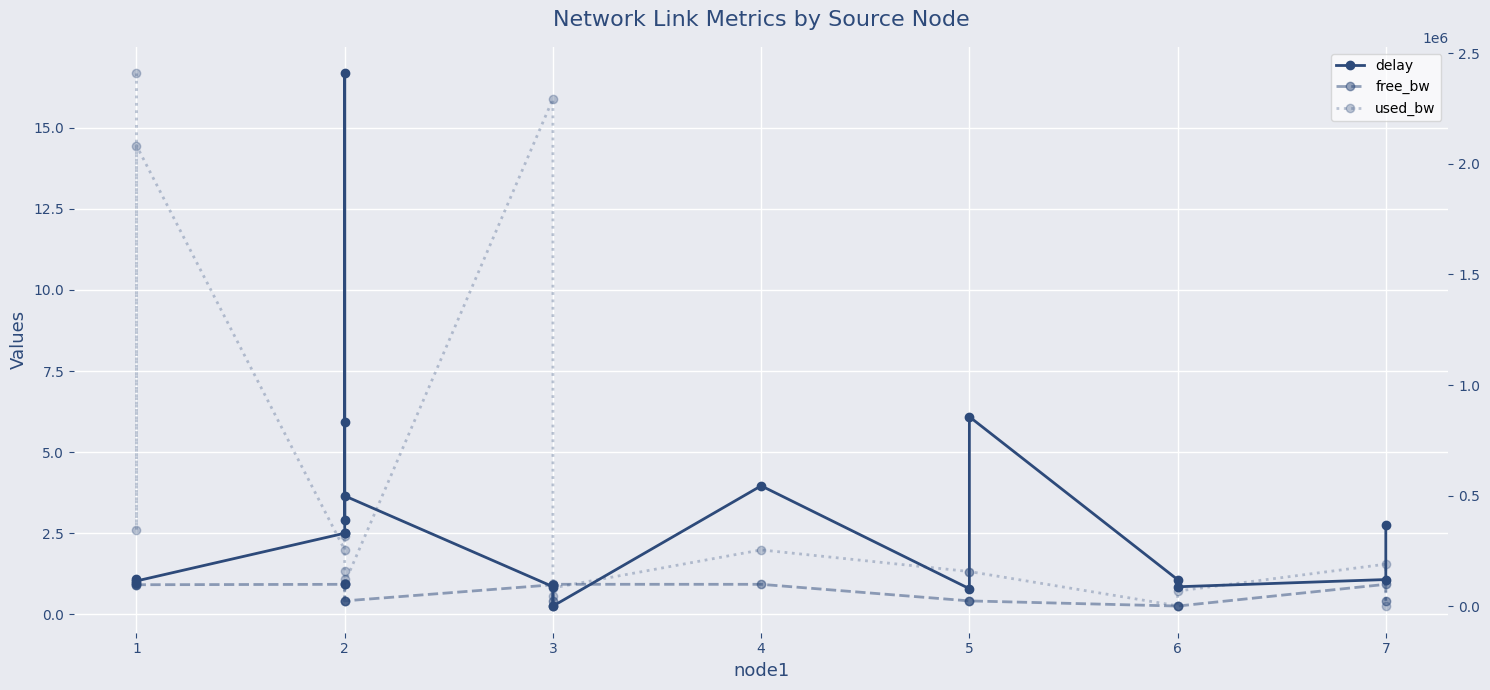

Reading right to left, transcribe all the data shown in this chart.

delay: 2.8	1.1	0.9	1.1	6.1	0.8	4.0	0.3	0.9	0.9	0.9	3.7	2.9	5.9	16.7	2.5	2.5	1.0	1.0	1.1
free_bw: 24998.6	99809.1	1480.7	1547.4	24842.5	24842.5	99744.7	99916.4	1547.4	24954.5	97706.6	24895.0	24875.9	99976.0	99838.9	99683.9	99744.7	97917.4	99653.0	97591.0
used_bw: 1383.9	190902.5	69324.5	2575.7	157520.2	157536.0	255254.5	83623.6	2575.7	45483.5	2293370.7	105029.5	124099.6	24030.8	161095.9	316056.2	255267.2	2082511.9	346433.4	2408387.2